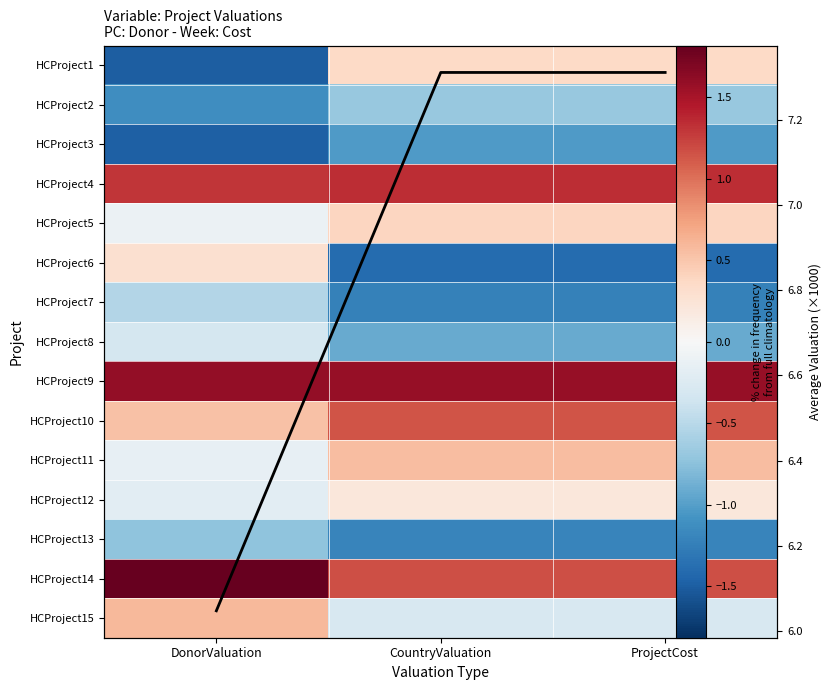

What is the maximum value for HCProject1?

0.4